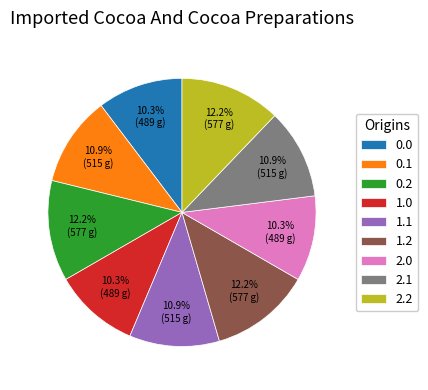

Which has a higher value, 0.0 or 2.2?

2.2